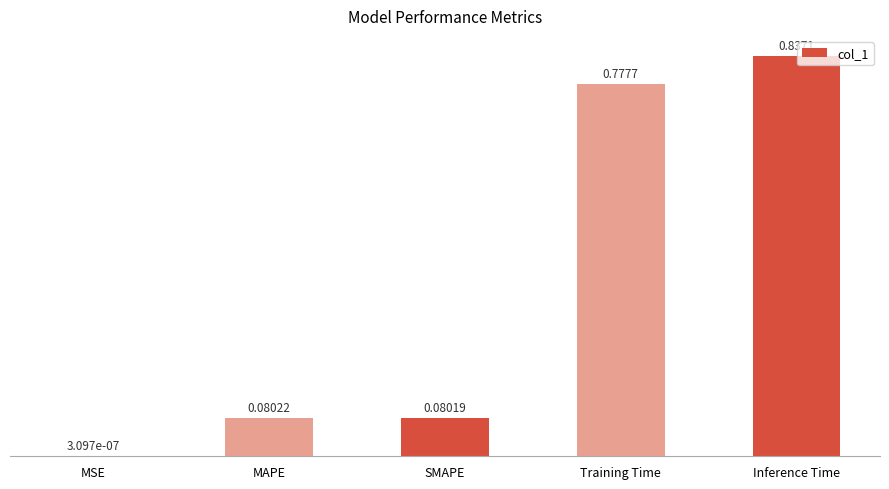

What is the sum of all values?

1.8